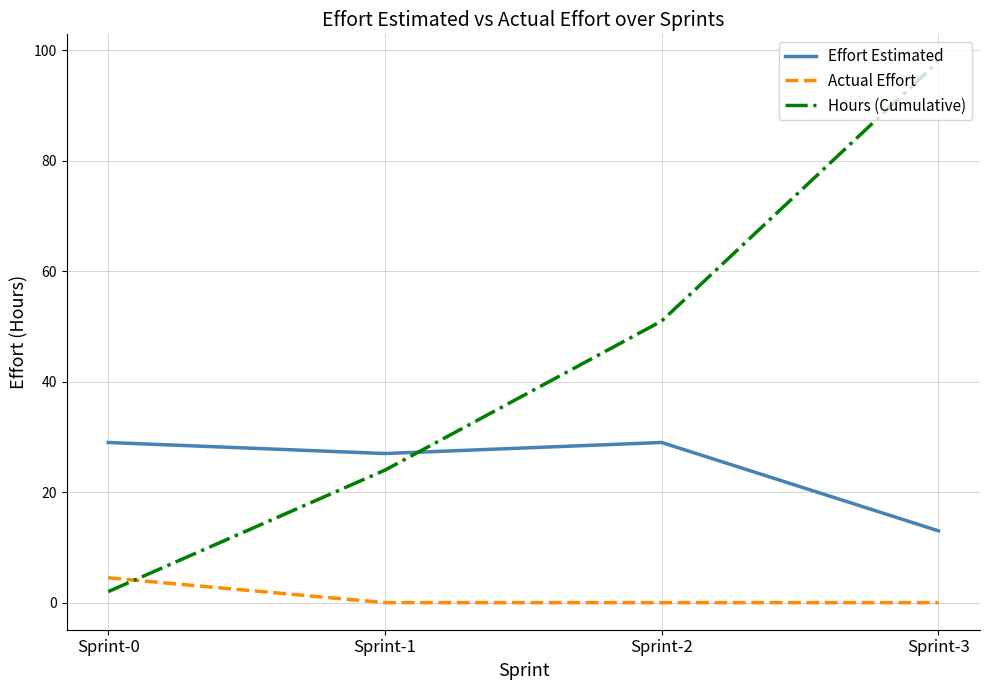

How many categories are shown in the chart?

4